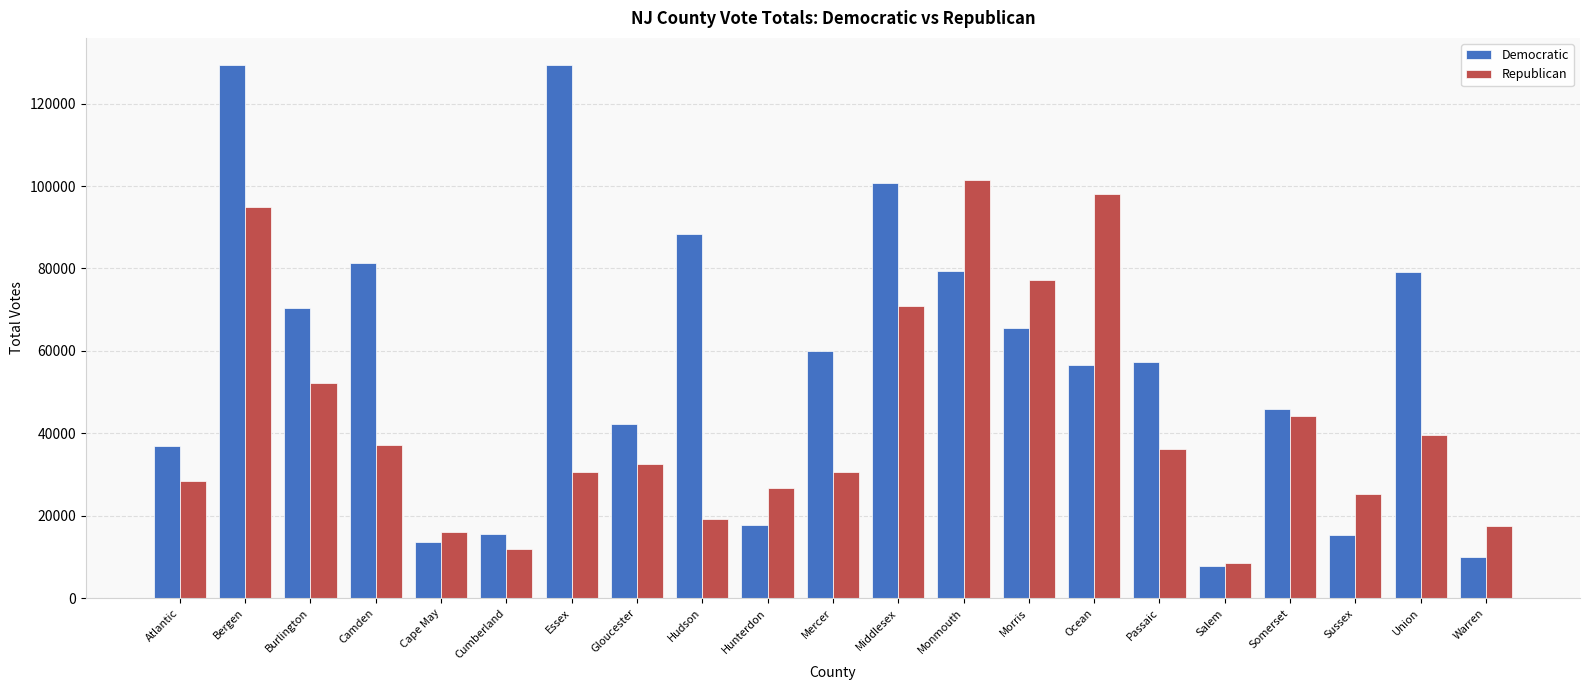

What are all the series names shown in the legend?

Democratic, Republican